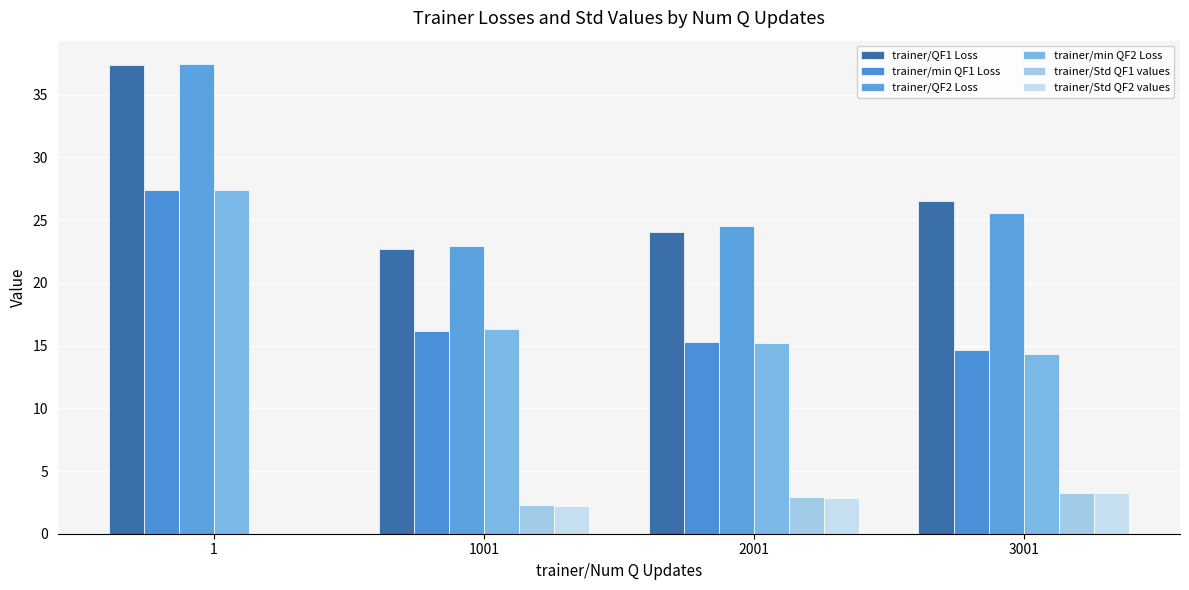

Rank the categories by trainer/min QF2 Loss value from lowest to highest.

3001, 2001, 1001, 1